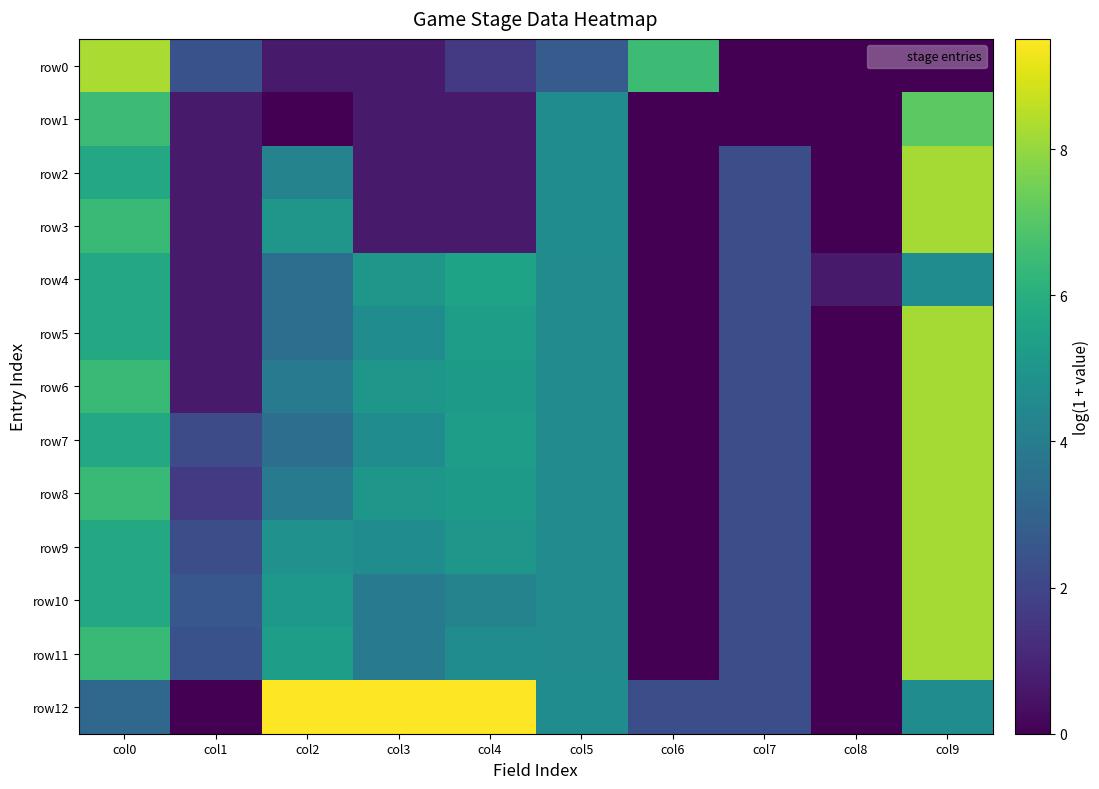

Which series has the largest total across all categories?

row12